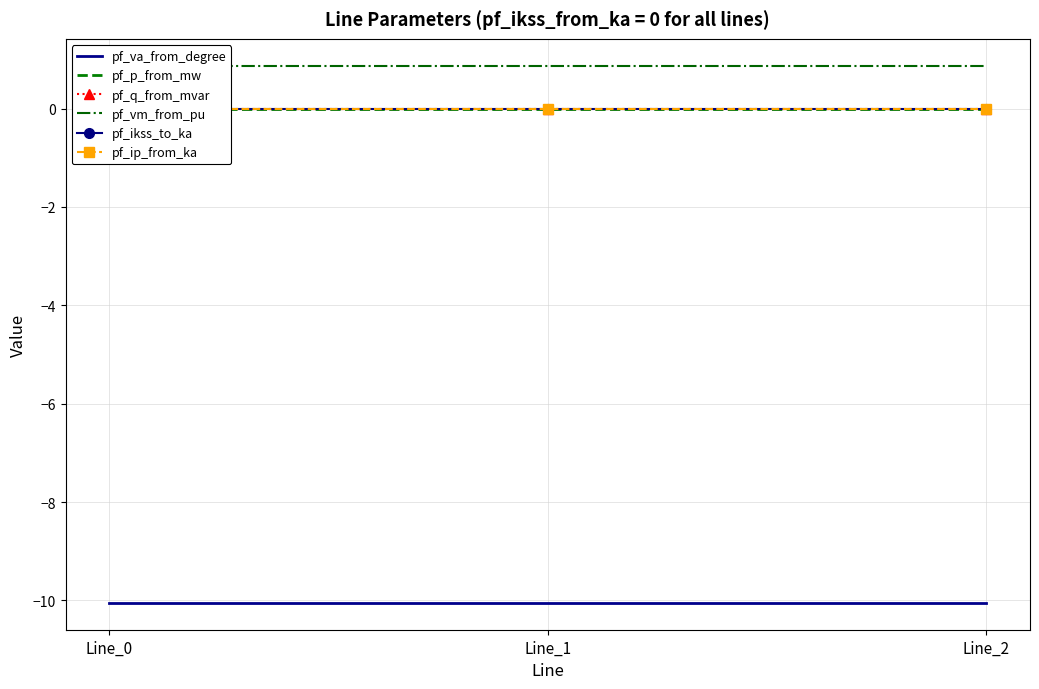

How many lines are shown in the chart?

6